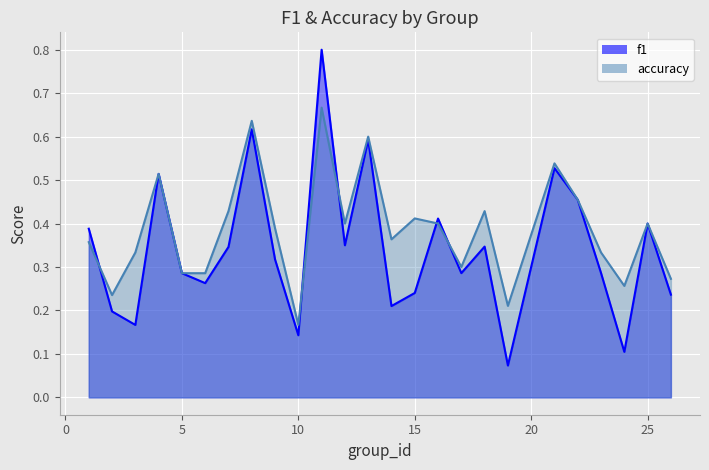

Rank the series at 22 from highest to lowest value.

f1, accuracy